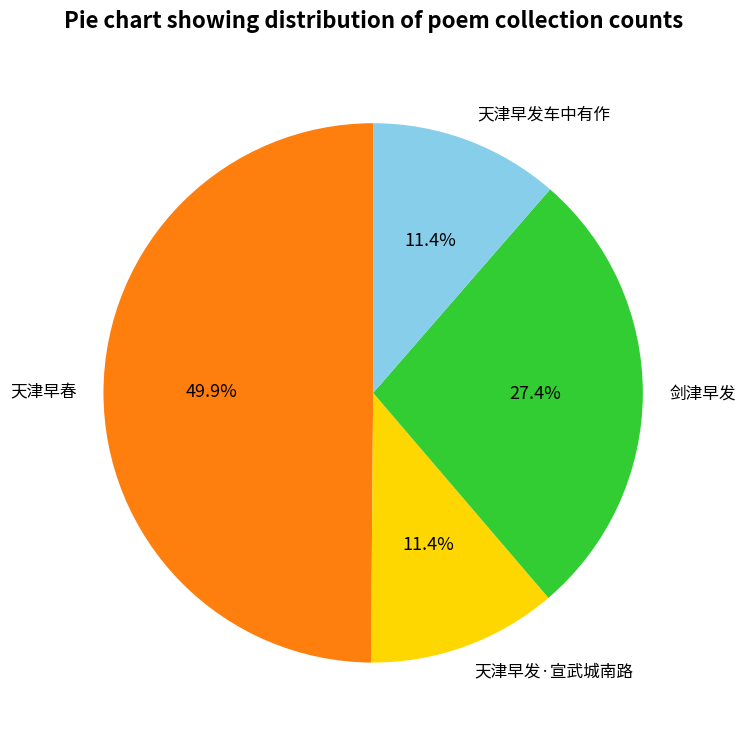

Is it true that 天津早春 is 50% of the pie?

True